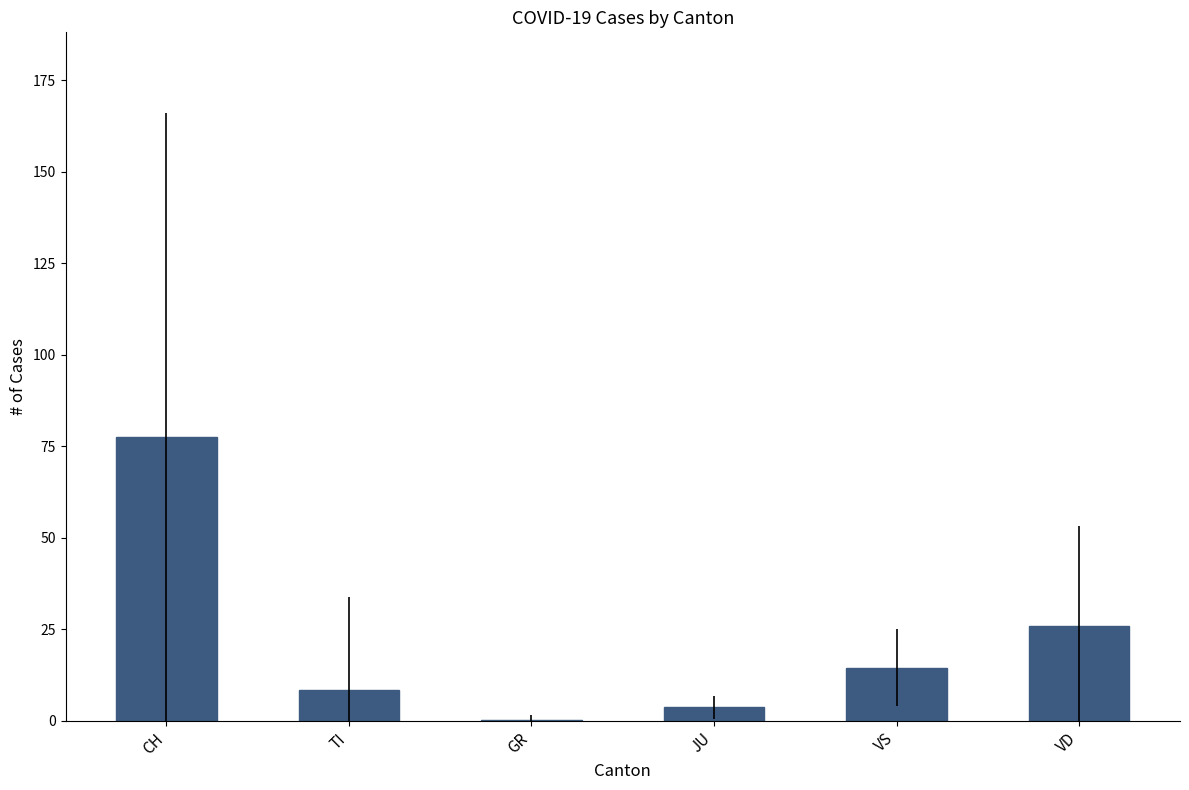

What is the maximum value shown in the chart?

77.5